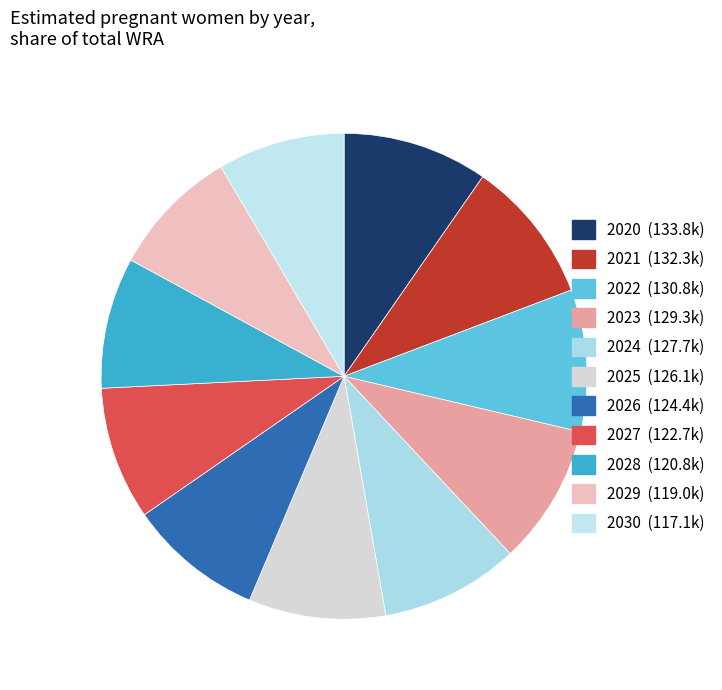

To the nearest percent, what is the average slice percentage?

9%